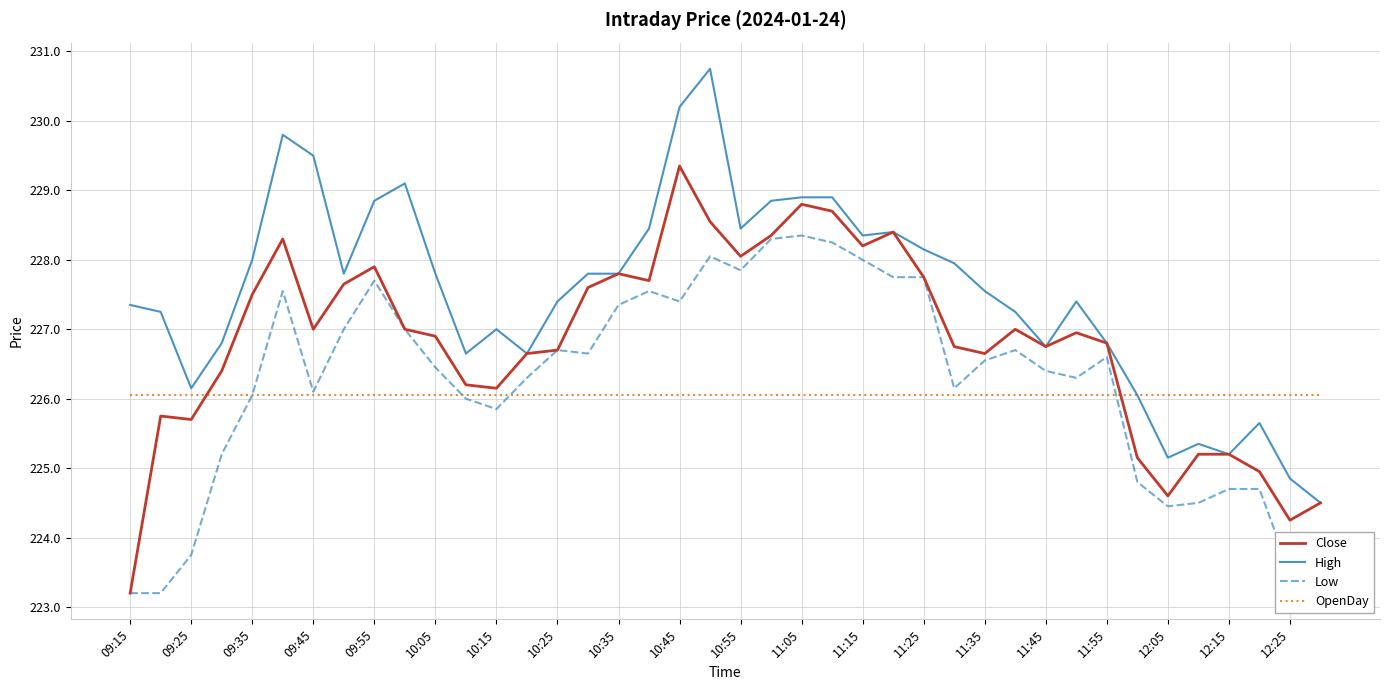

Which series has the largest total across all categories?

High